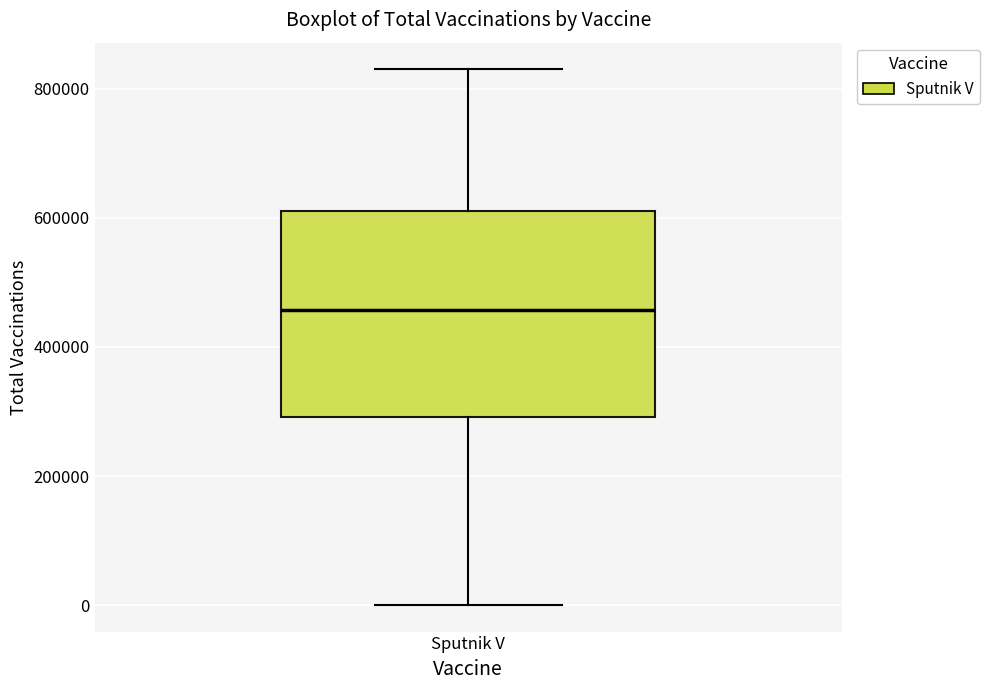

Transcribe this box plot: give where the median line is, the range the box spans, and where the two whiskers end, as read against the y-axis. The values are not printed on the chart, so give them approximately, as read against the axis.

median 460000, box 300000 to 620000, whiskers 0 to 820000